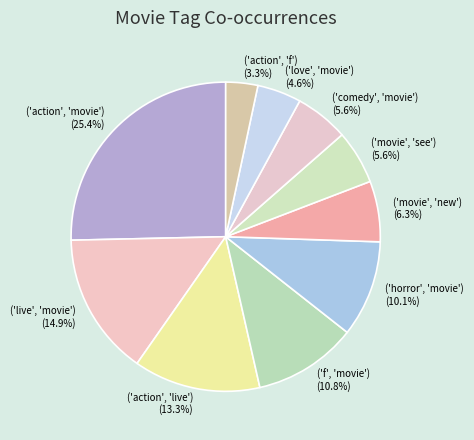

How many segments does this pie chart have?

10